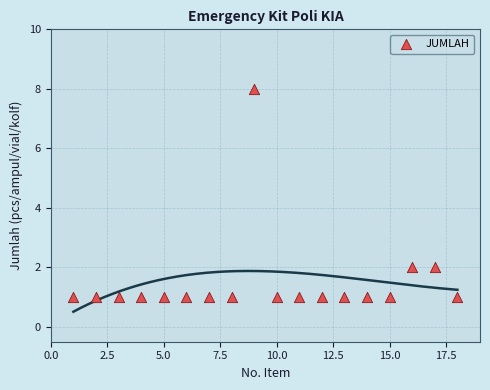

What is the range of X values (max minus min)?

17